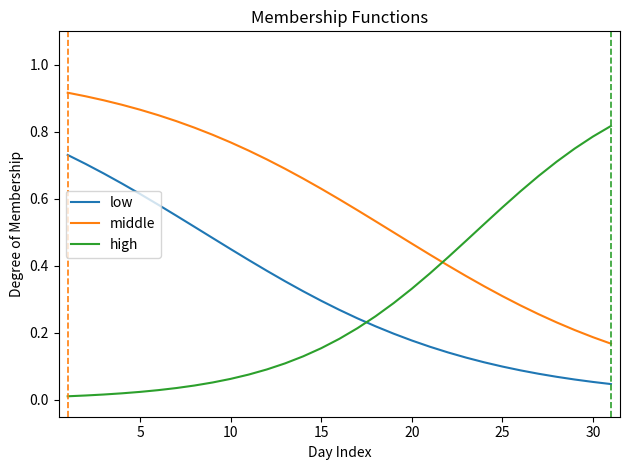

Rank the series by their maximum value, from lowest to highest.

low, high, middle